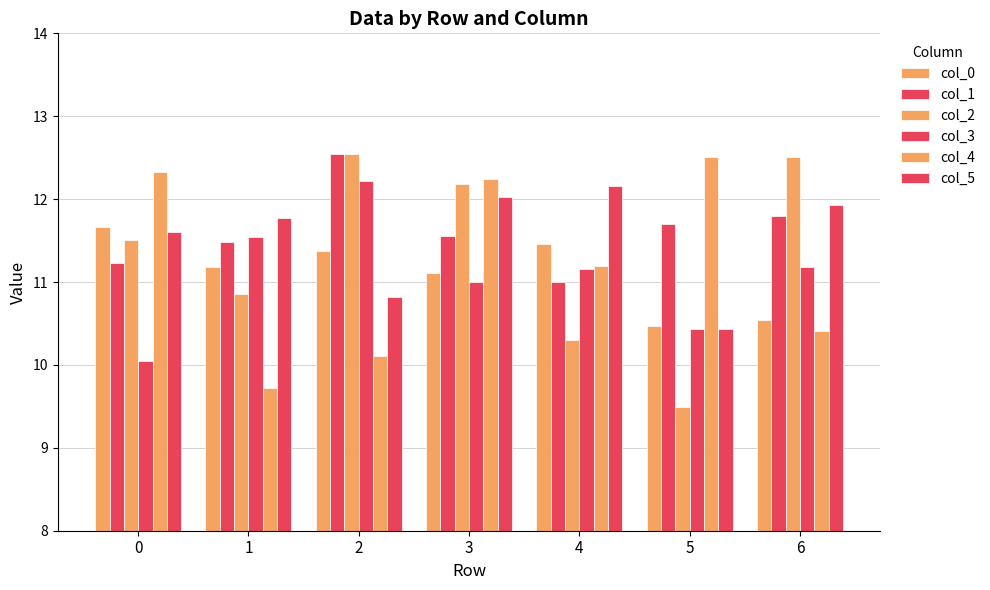

How many categories are shown in the chart?

7